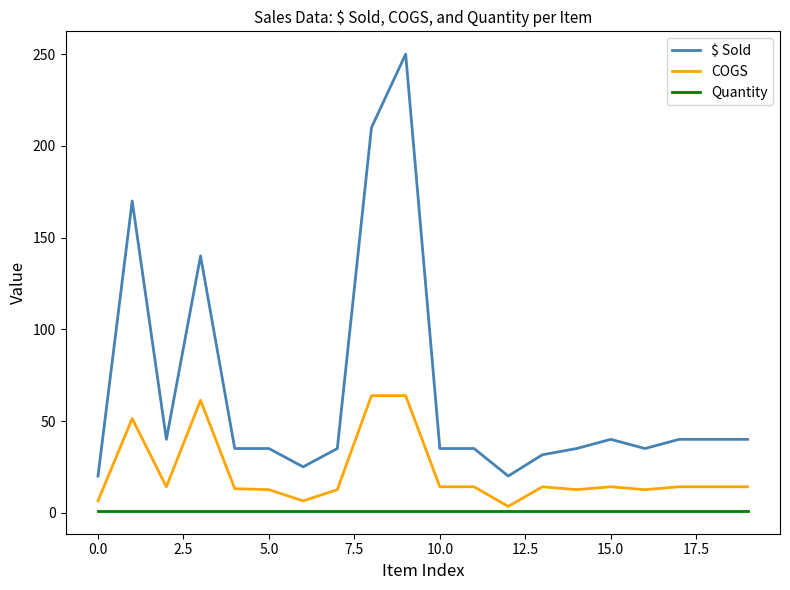

True or false: $ Sold and COGS intersect in this chart.

False